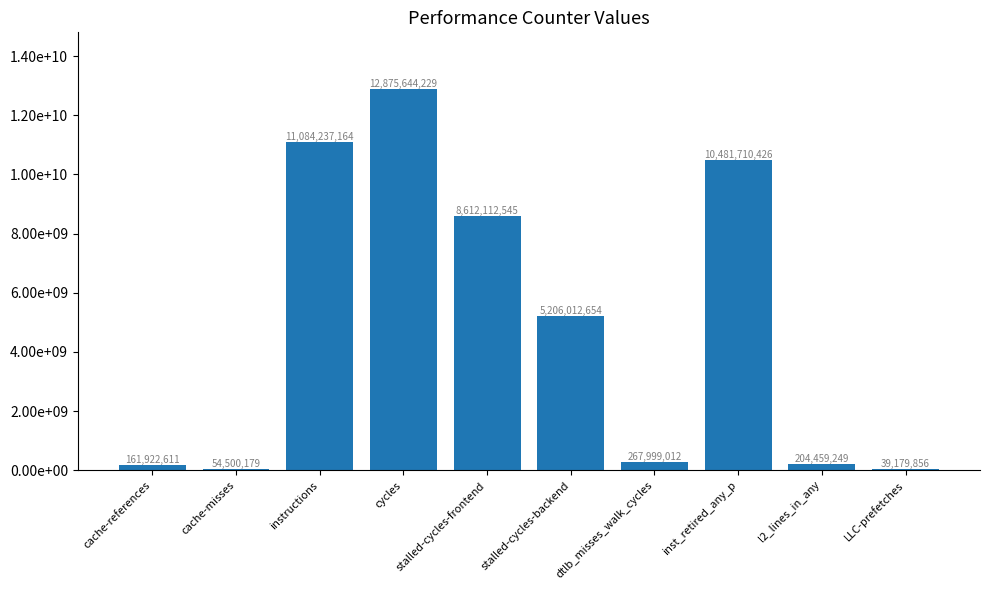

Rank the categories by value from lowest to highest.

LLC-prefetches, cache-misses, cache-references, l2_lines_in_any, dtlb_misses_walk_cycles, stalled-cycles-backend, stalled-cycles-frontend, inst_retired_any_p, instructions, cycles